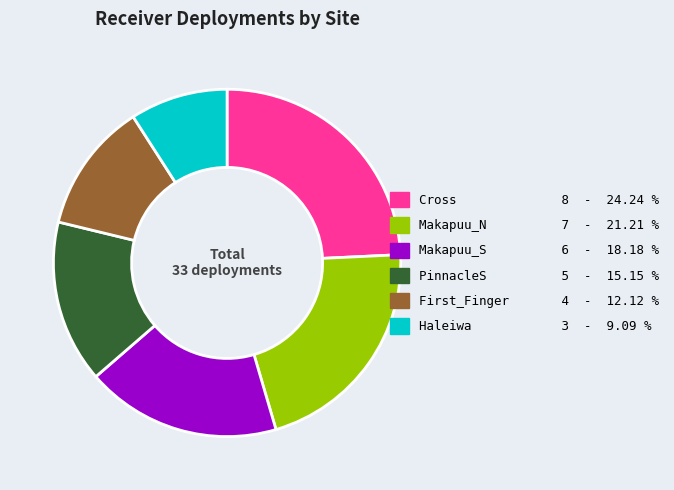

Rank the categories by value from lowest to highest.

Haleiwa, First_Finger, PinnacleS, Makapuu_S, Makapuu_N, Cross